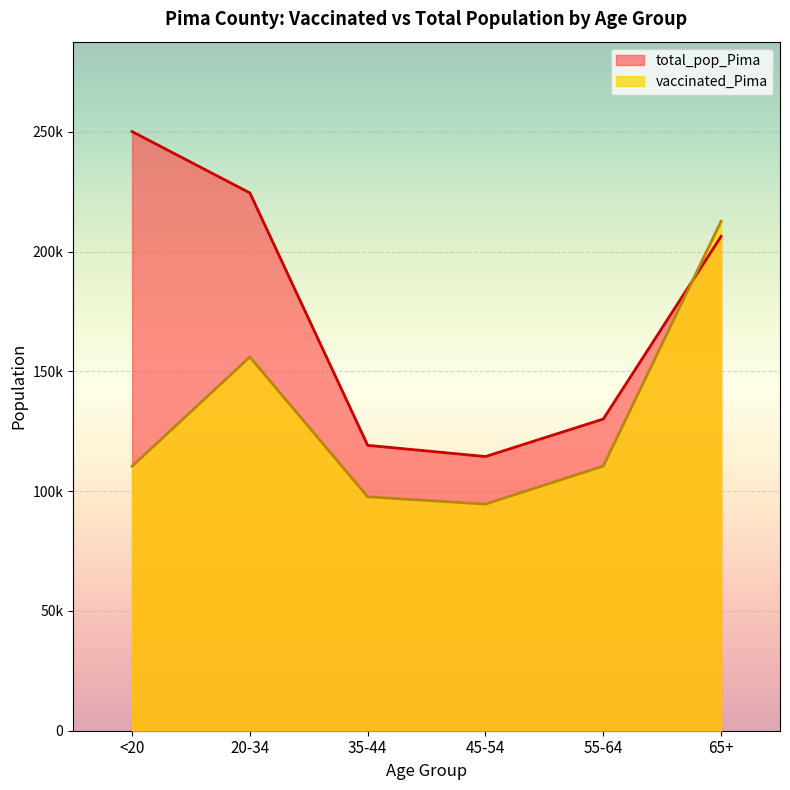

The value of vaccinated_Pima at 35-44 is 160263. True or false?

False